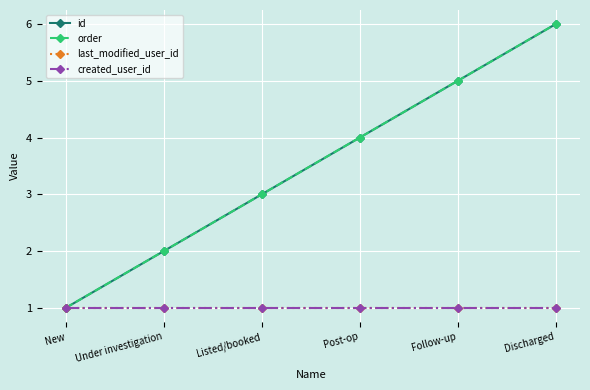

True or false: order has a value of 2 at Under investigation.

True